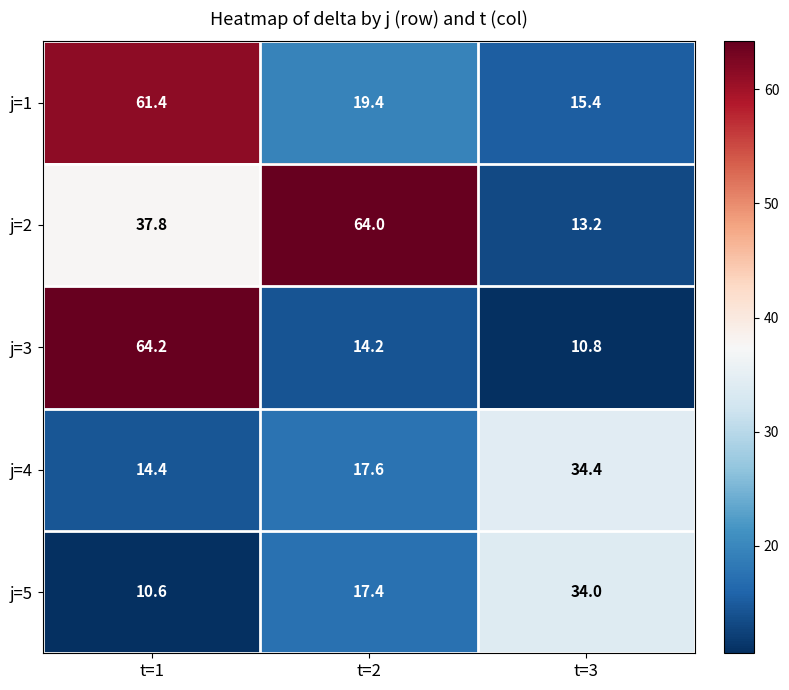

What is the spread (max minus min) of values at t=1?

53.6